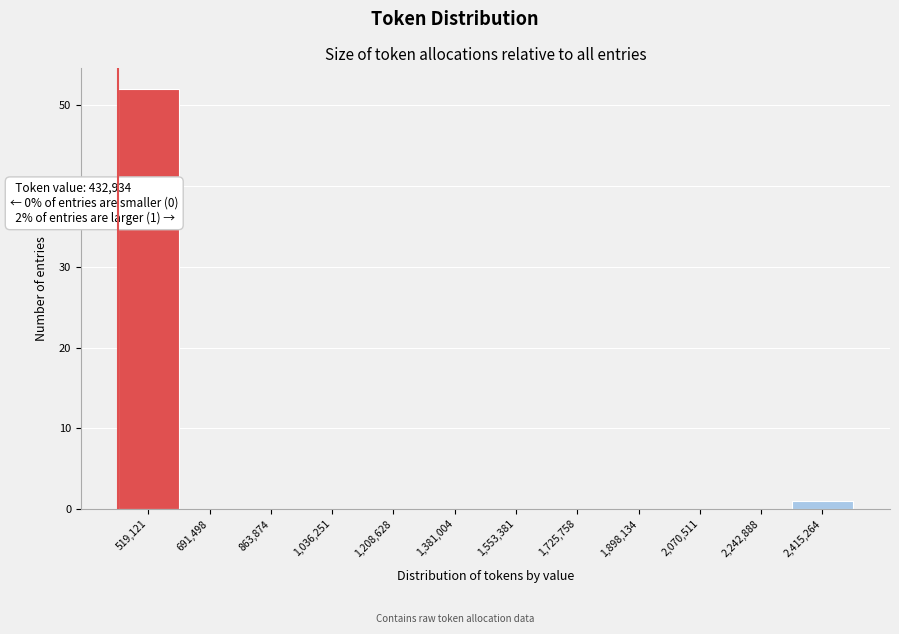

Which range on the x-axis has the tallest bar?

440000 to 600000